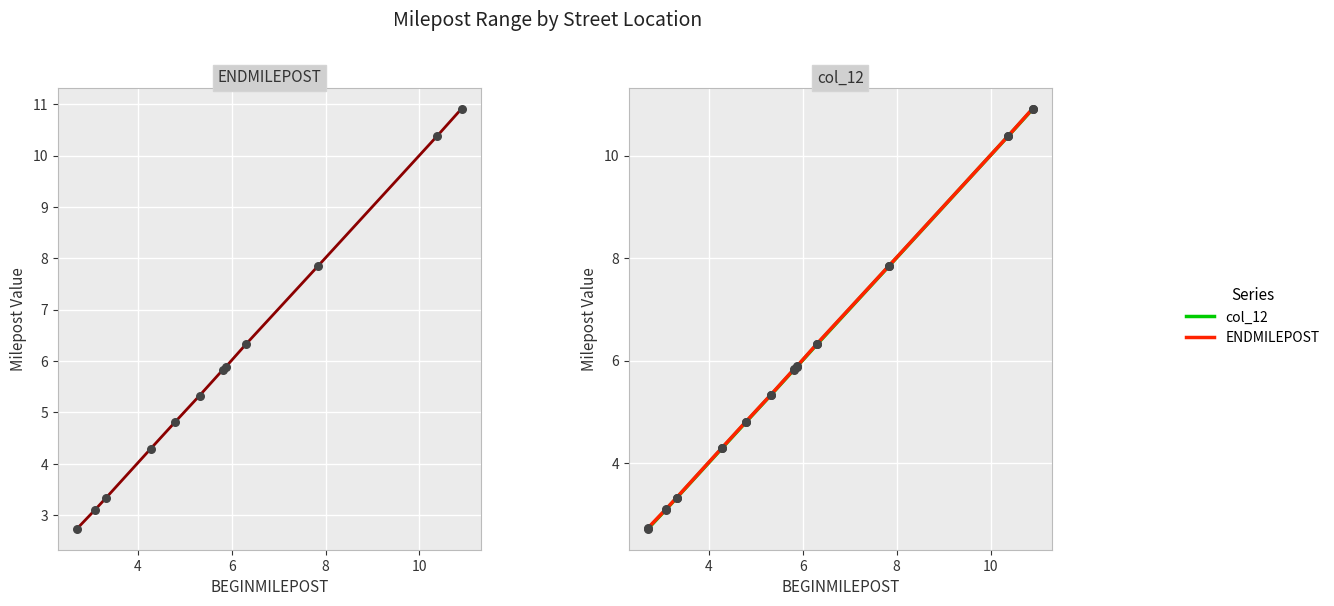

Which series contains the highest Y value?

ENDMILEPOST